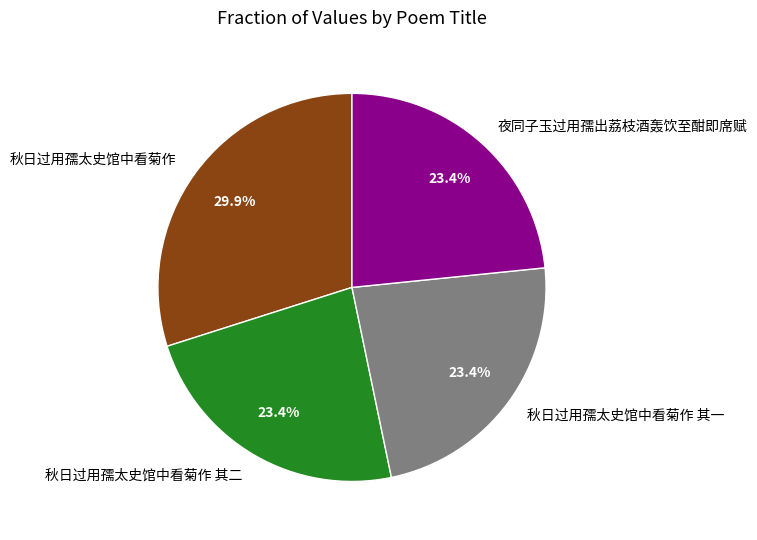

What portion of the pie excludes 秋日过用孺太史馆中看菊作?

70.1%